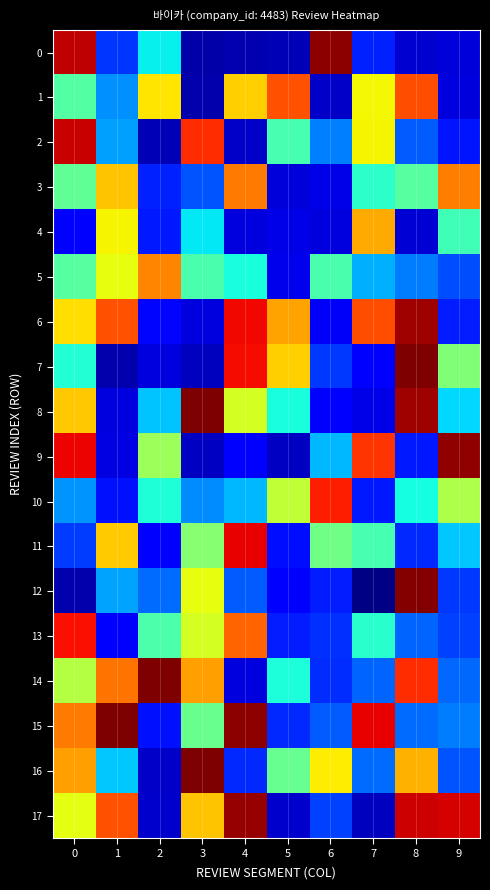

Count the number of categories in the chart.

10